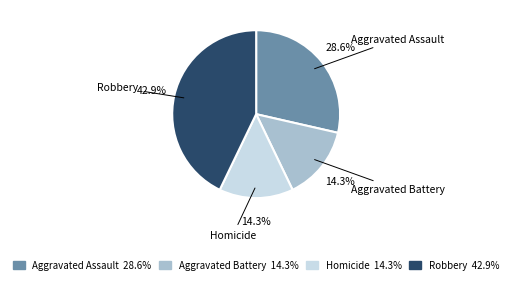

How many segments does this pie chart have?

4